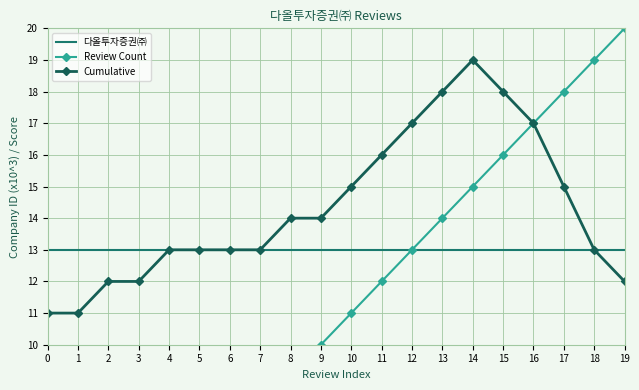

Count the number of categories in the chart.

20